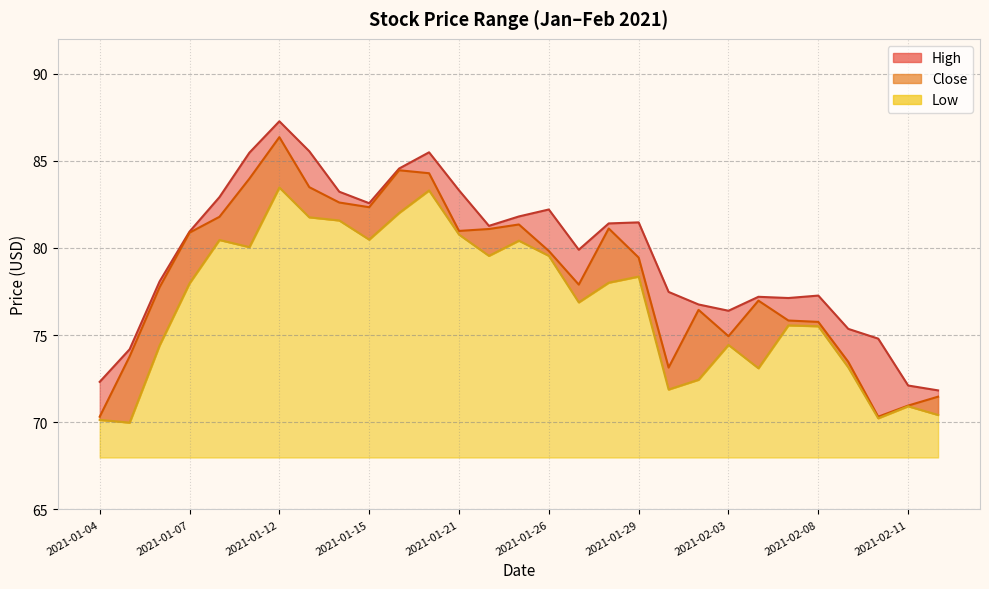

The value of Low at 2021-02-09 is 73.2. True or false?

True